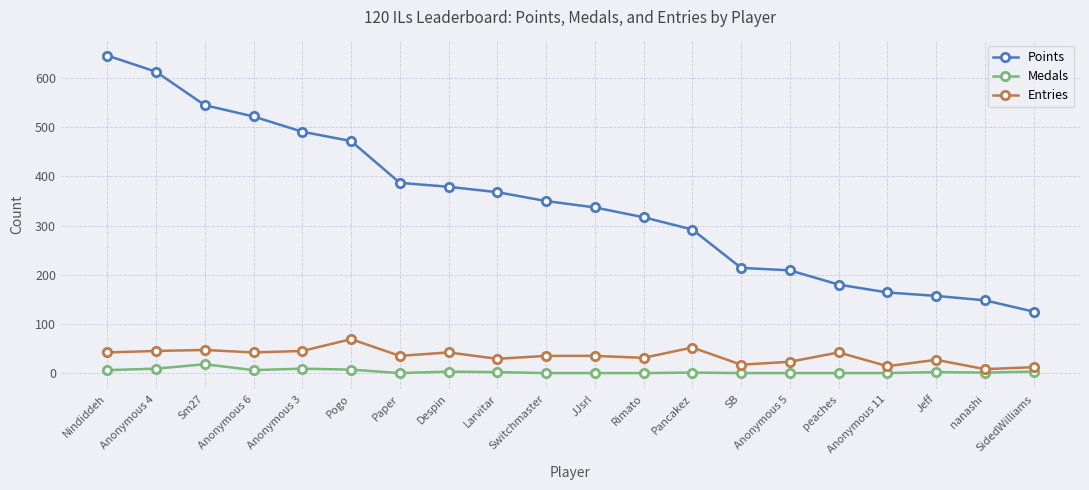

Which series changed the most between Sm27 and Pancakez?

Points